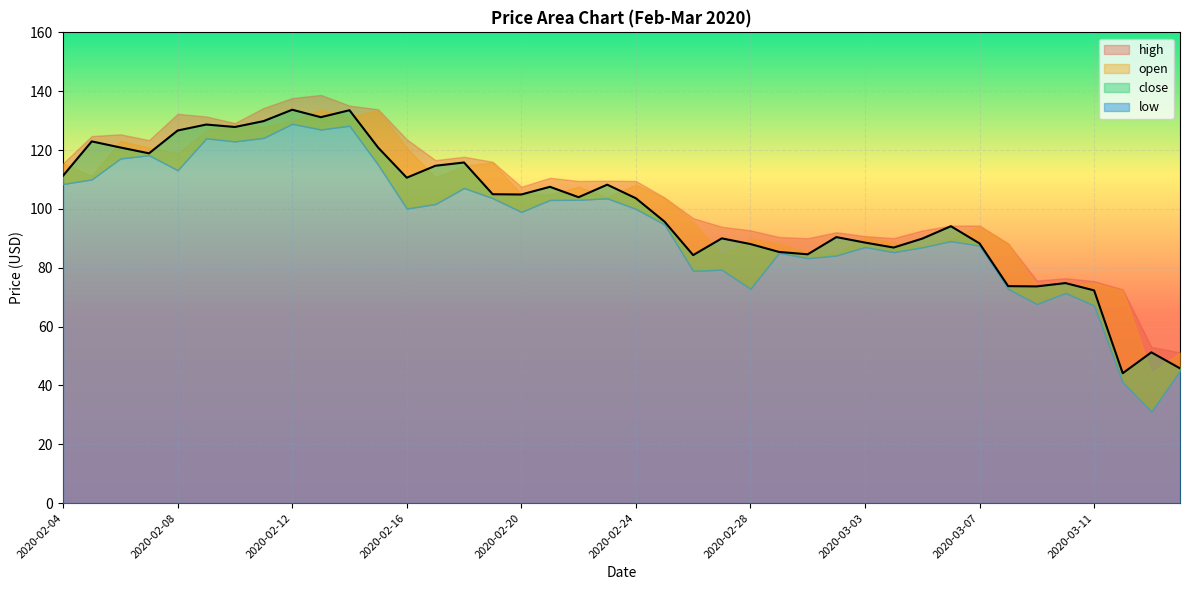

Rank the series at 2020-02-13 from lowest to highest value.

low, close, open, high